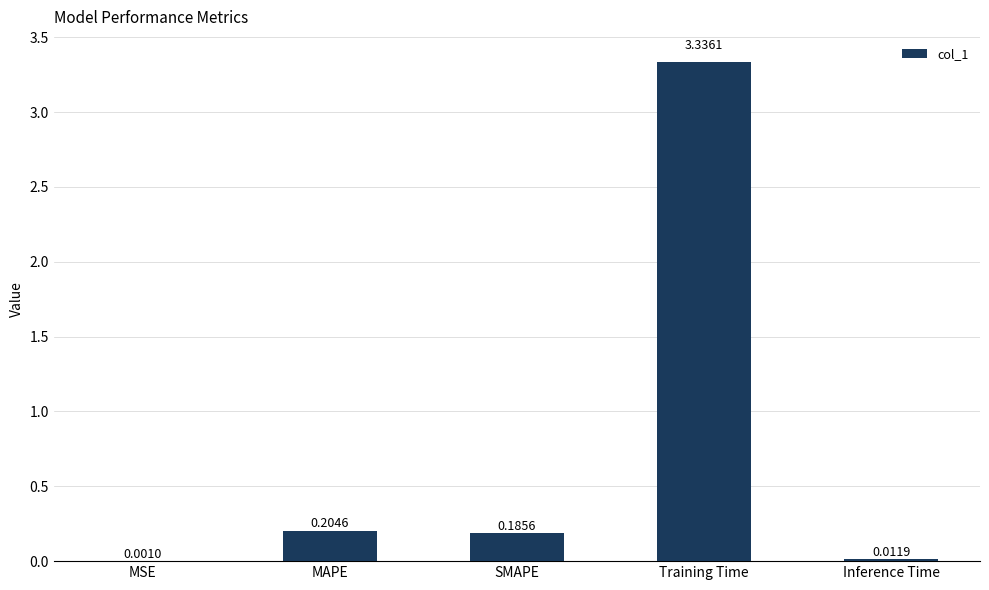

What is the sum of all values?

3.7